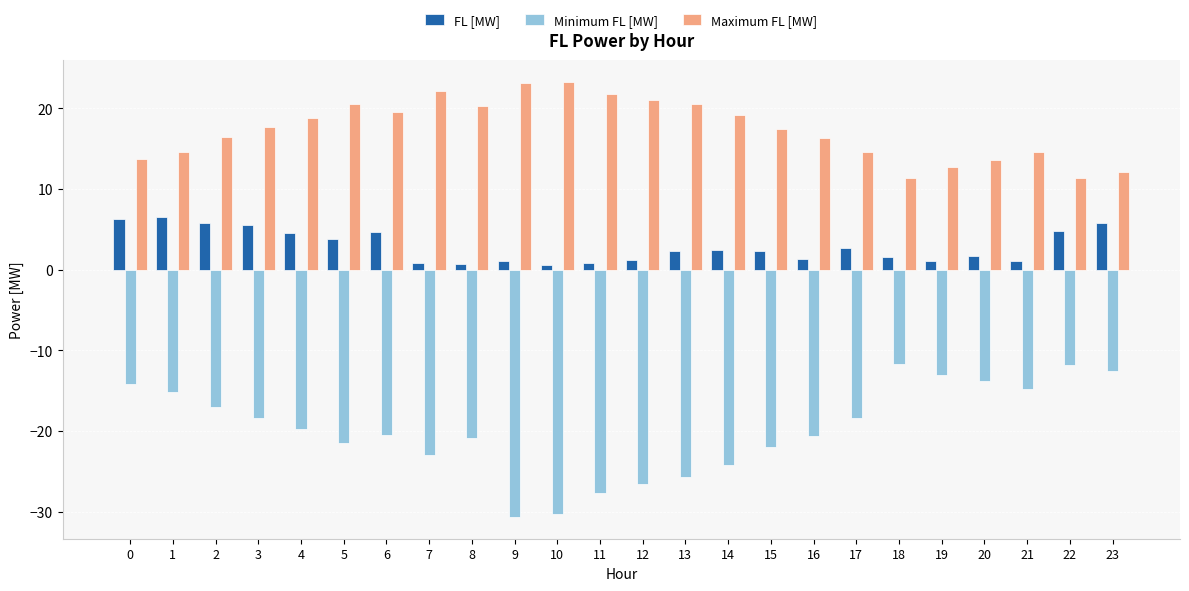

What is the sum of all Maximum FL [MW] values?

416.8